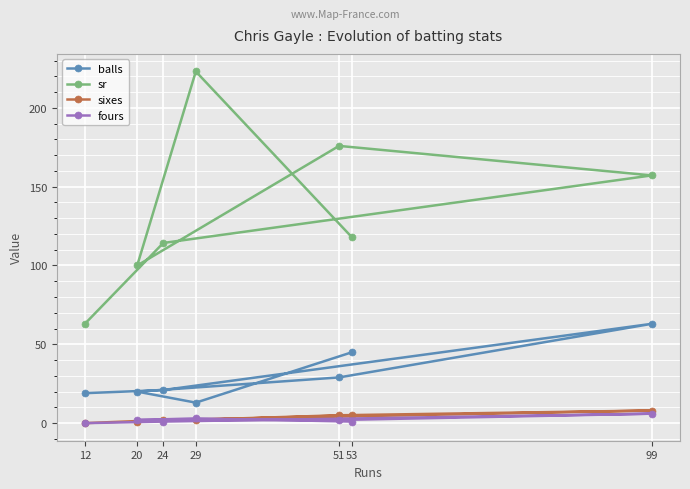

At which category does fours reach its first local peak?

99